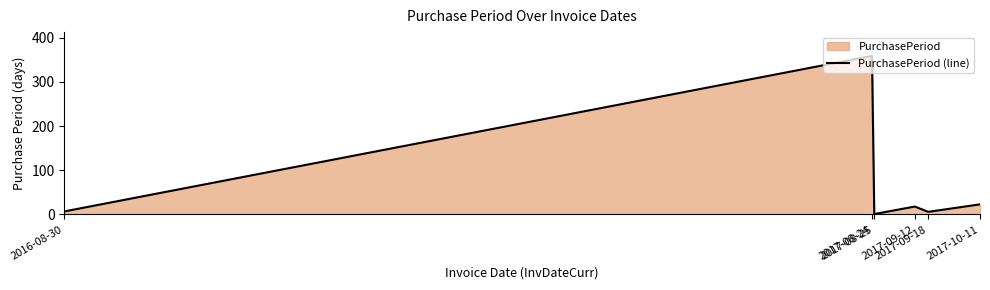

Does the chart display data point markers on the line(s)?

No